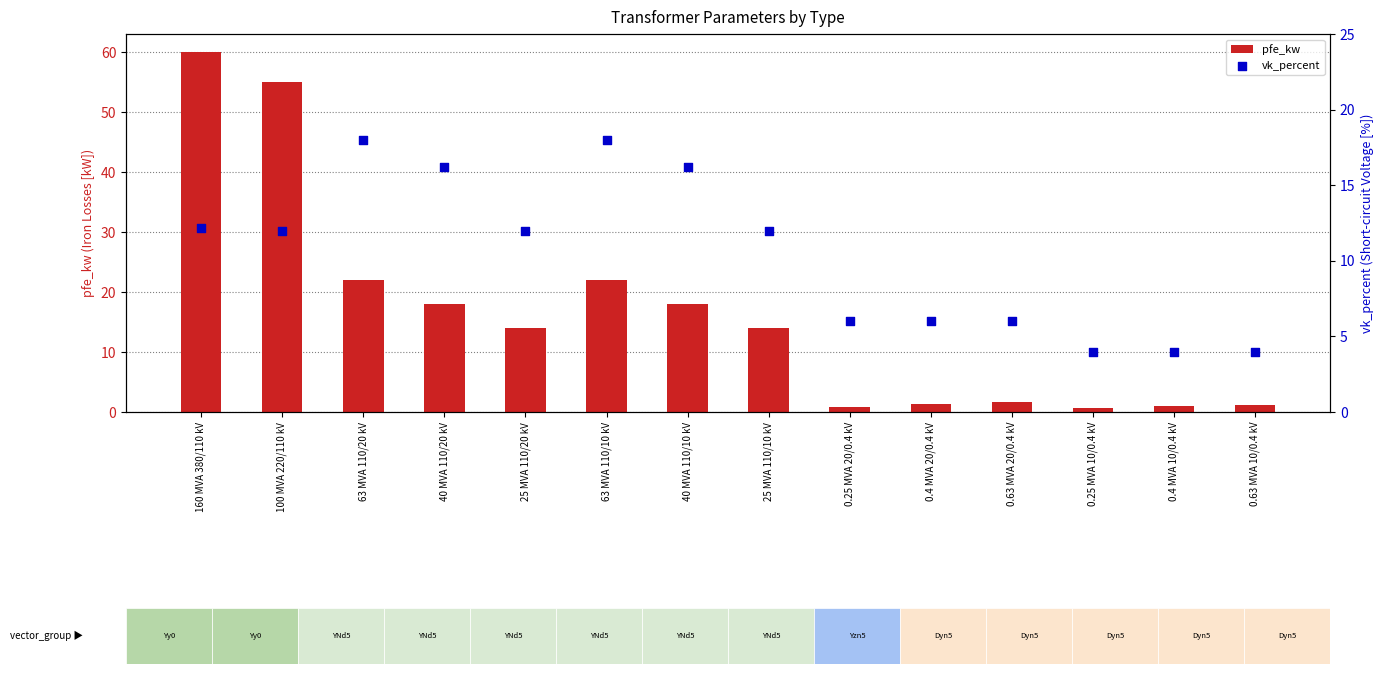

At which category is the sum across all series the highest?

160 MVA 380/110 kV